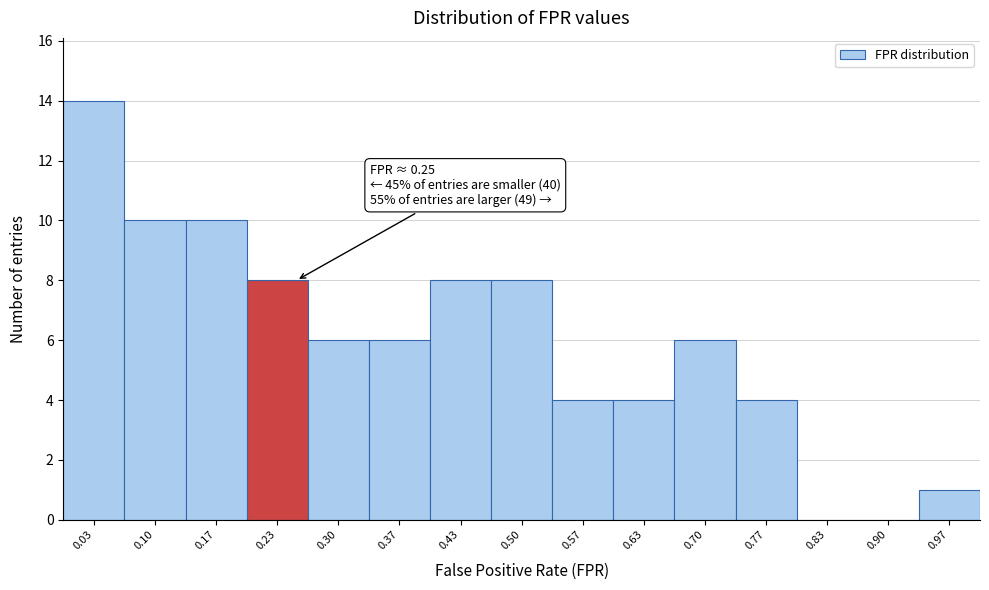

Over which range of the x-axis is the bar tallest?

0.00 to 0.07